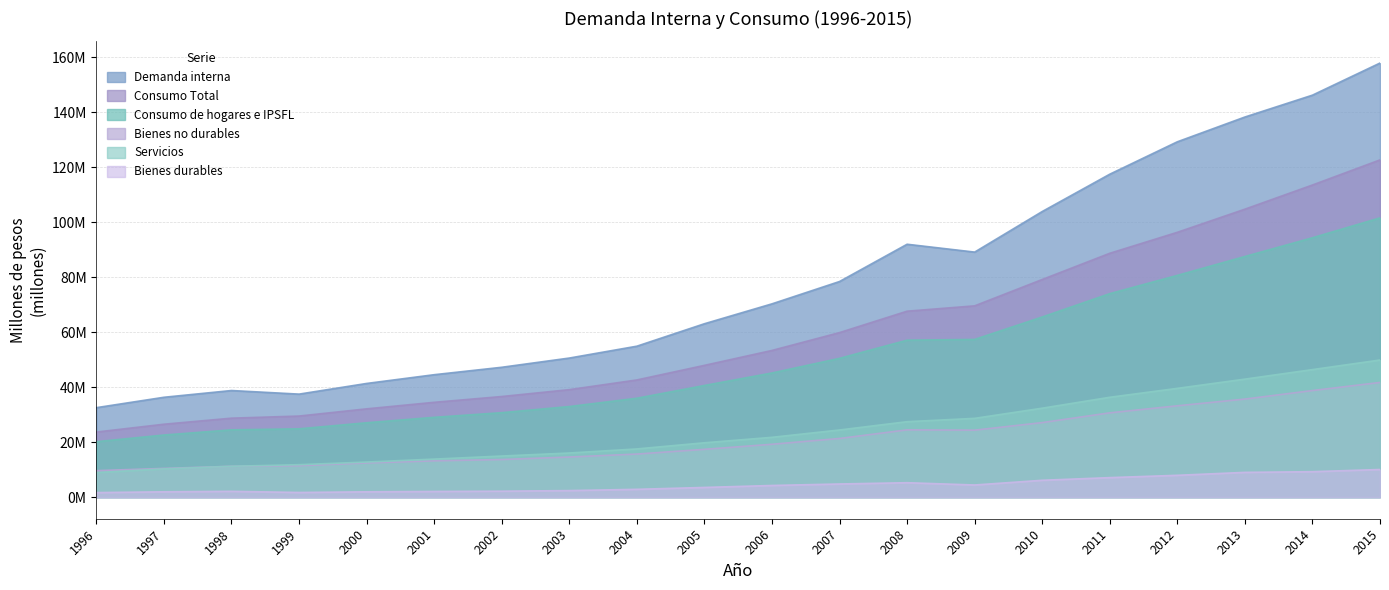

At which label does Demanda interna reach its minimum?

1996